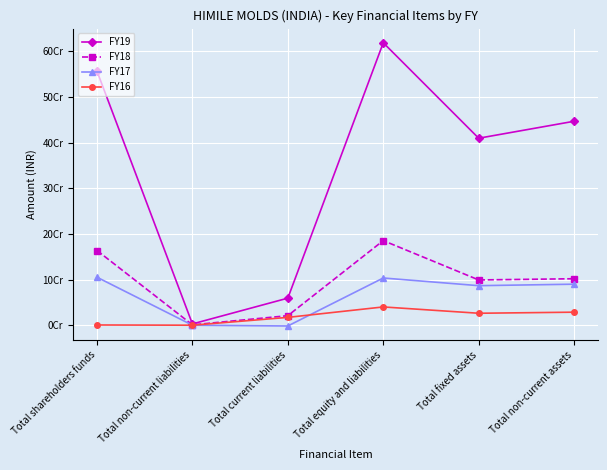

What is the label of the 4th point from the right?

Total current liabilities